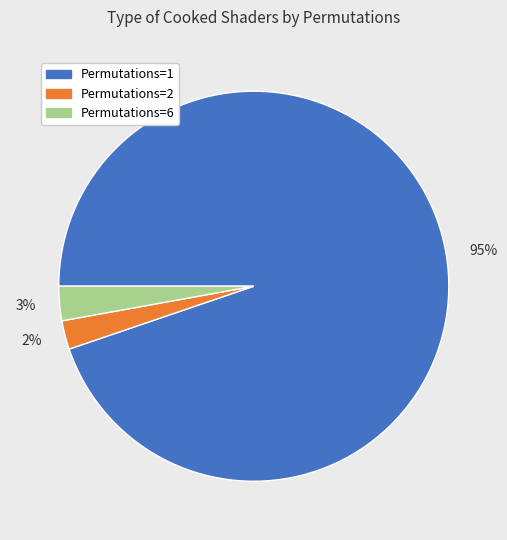

What percentage is the 3% slice, to the nearest percent?

3%